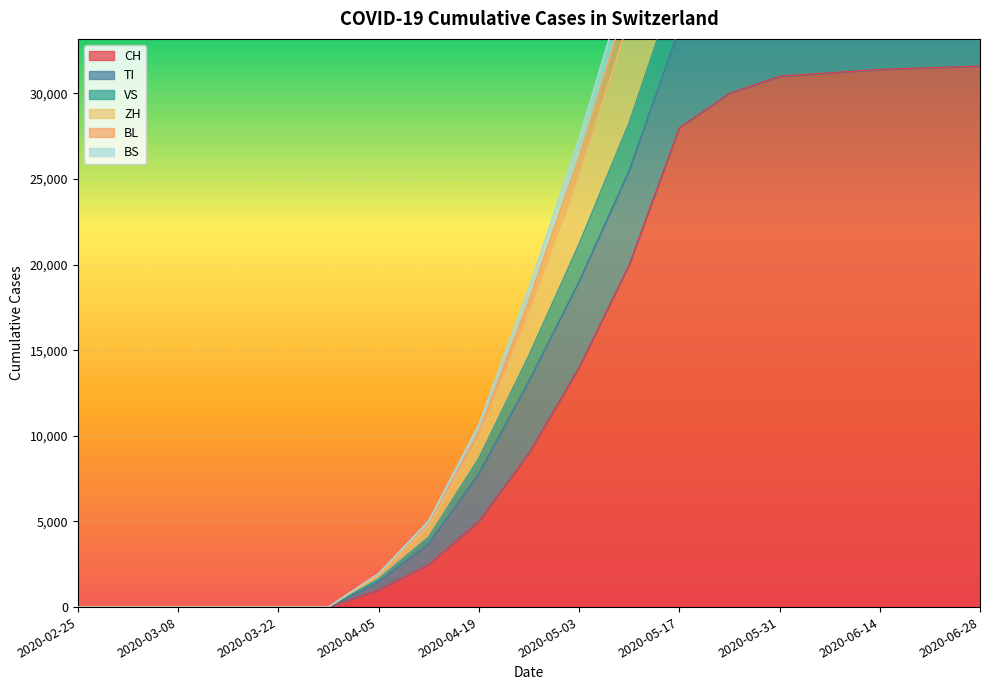

Is the value of ZH at 2020-03-15 greater than the value of BS at 2020-05-03?

No